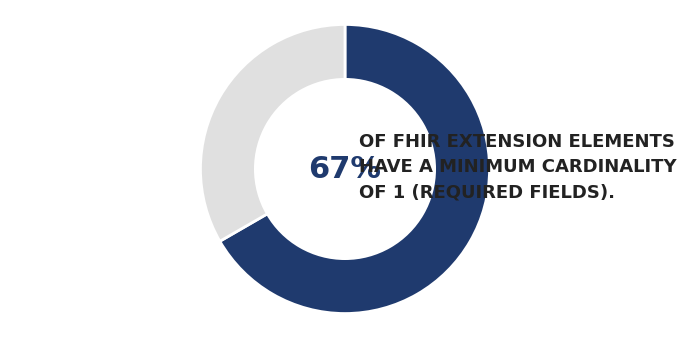

How many segments does this pie chart have?

2